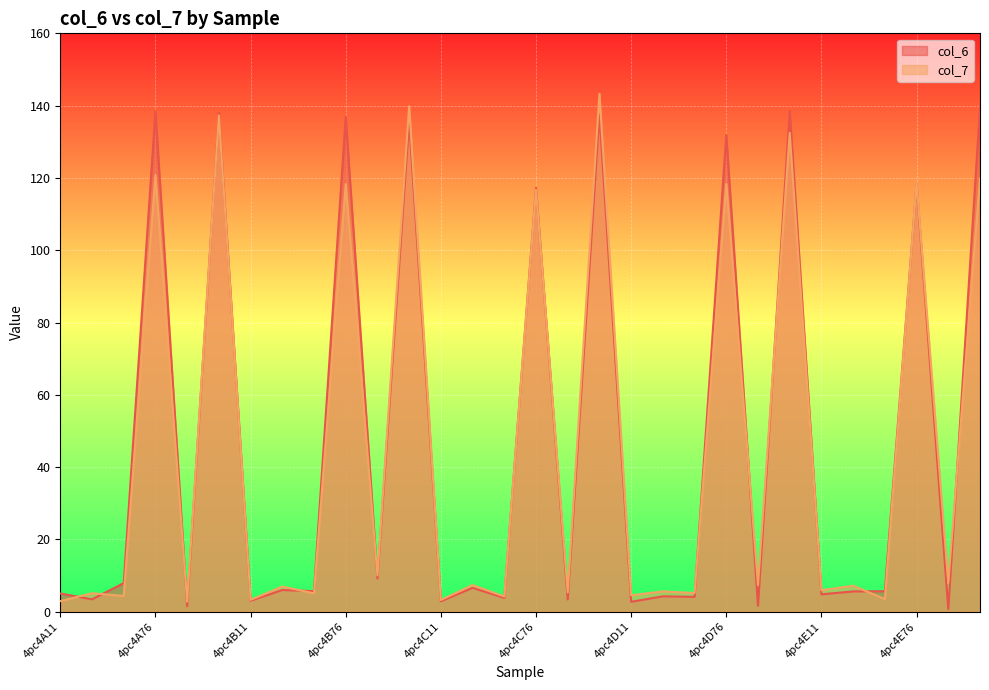

What is the sum of all col_6 values?

1420.4